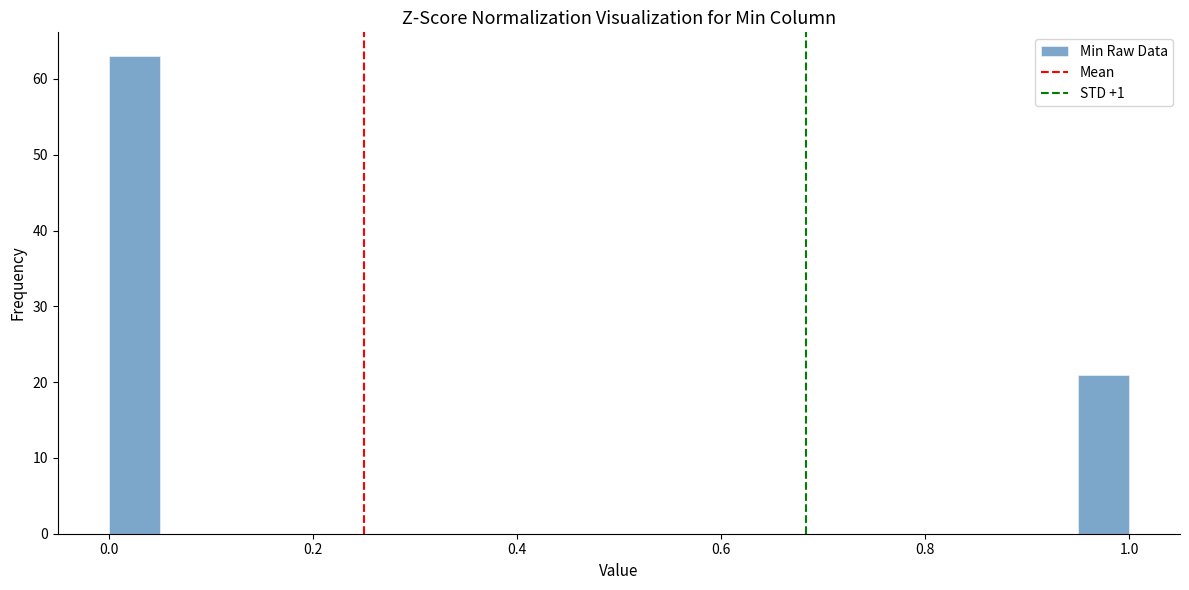

Around what value on the x-axis is the tallest bar? Give the approximate position of its centre, as read against the axis.

0.02